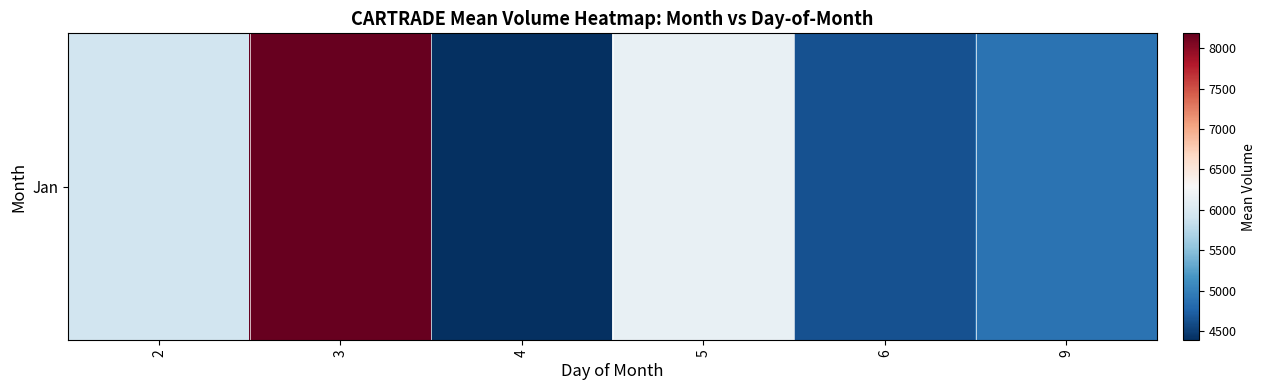

What is the sum of the values at 3 and 5?

14333.4